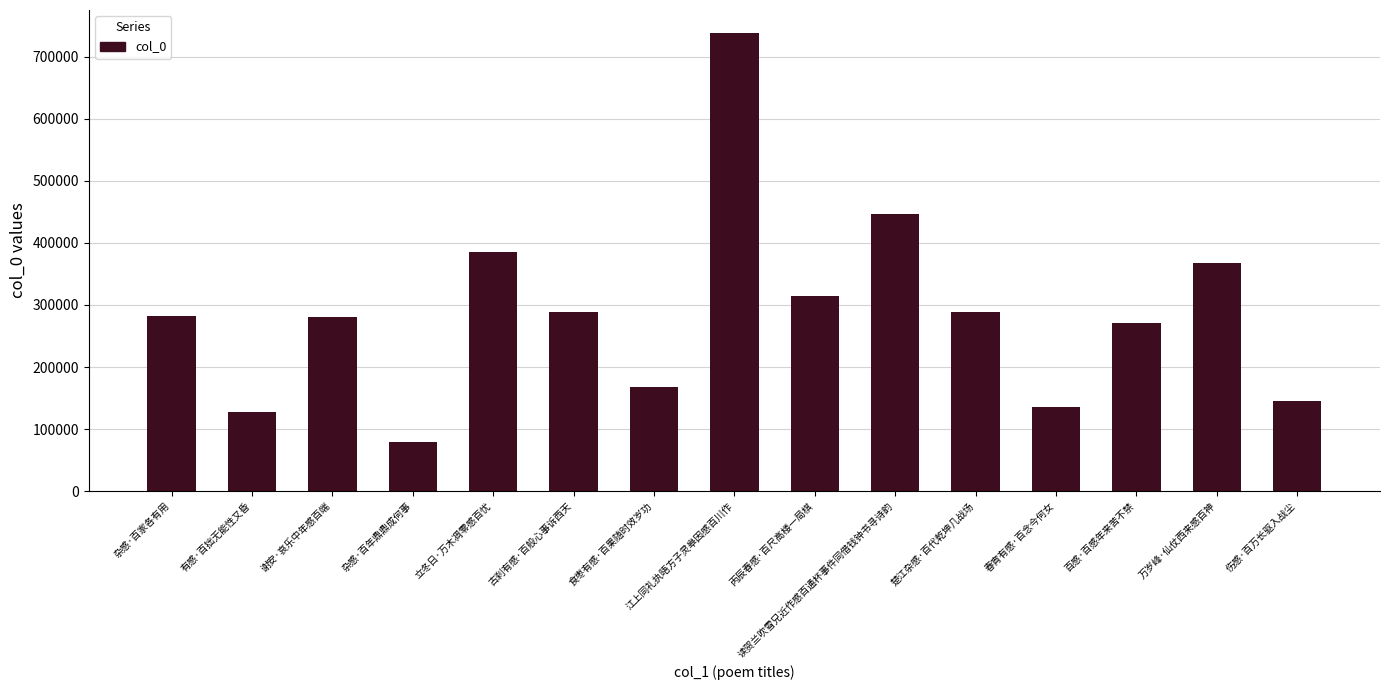

What position from the left is 古刹有感·百般心事诉西天?

6